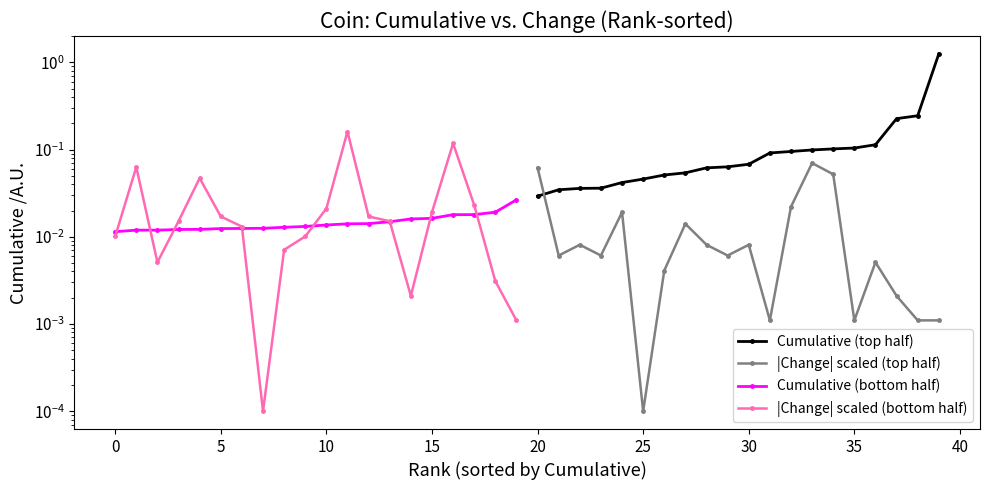

How many lines are shown in the chart?

4